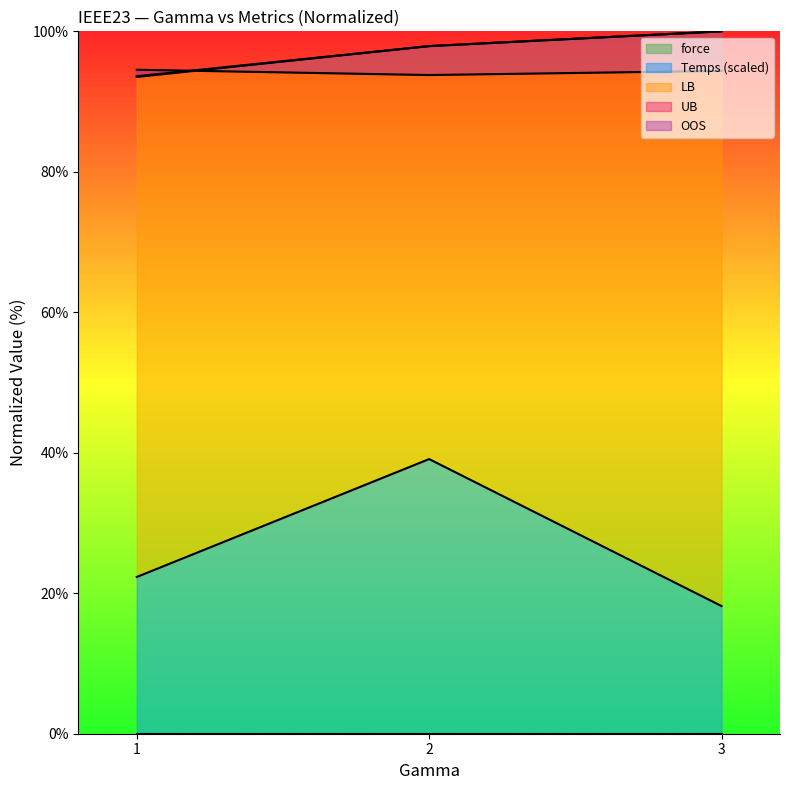

Does the chart have visible grid lines?

No